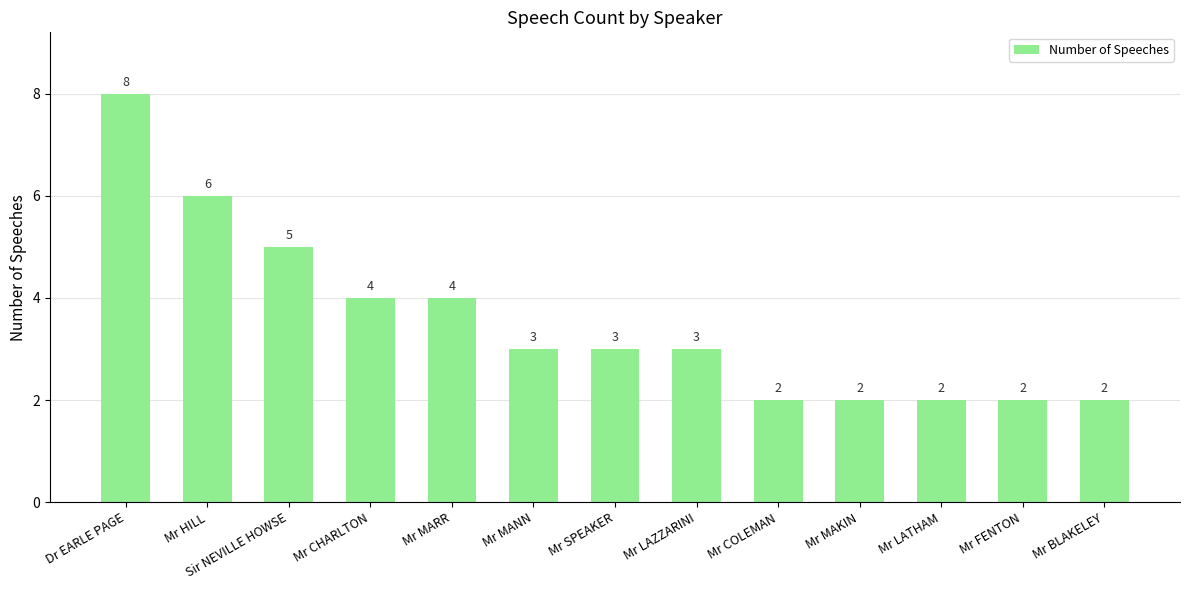

At which category does the chart reach its peak across all series?

Dr EARLE PAGE